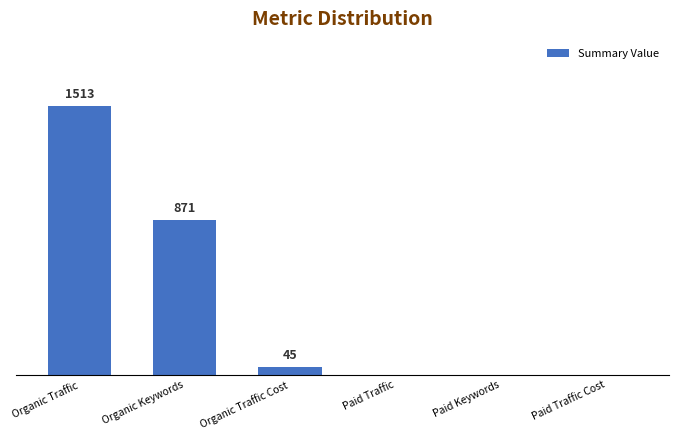

Which has a higher value, Paid Traffic Cost or Organic Keywords?

Organic Keywords